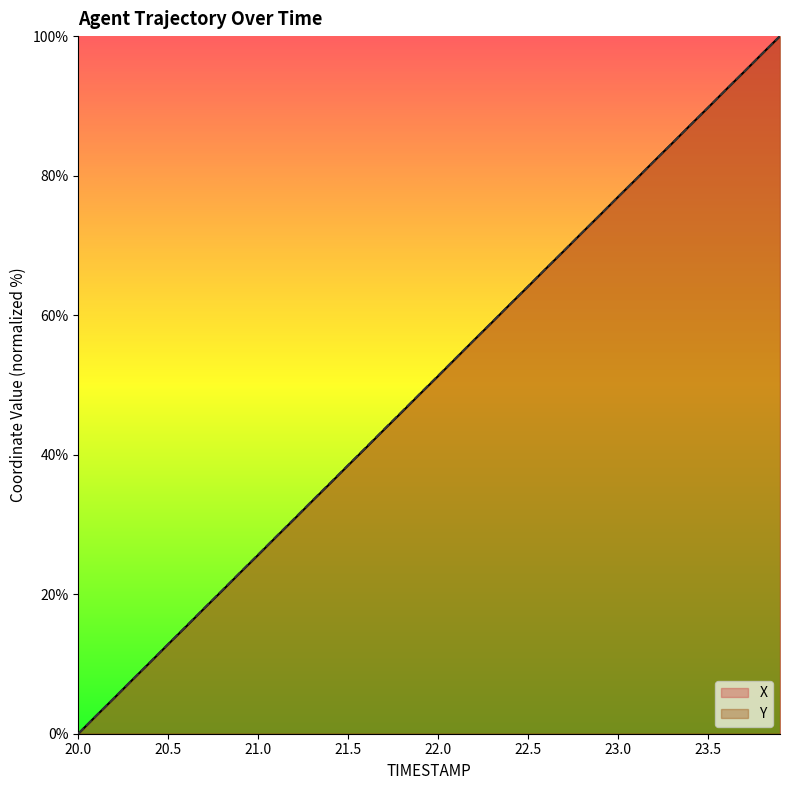

What is the difference between the X values at 23.6 and 23.8?

5.1